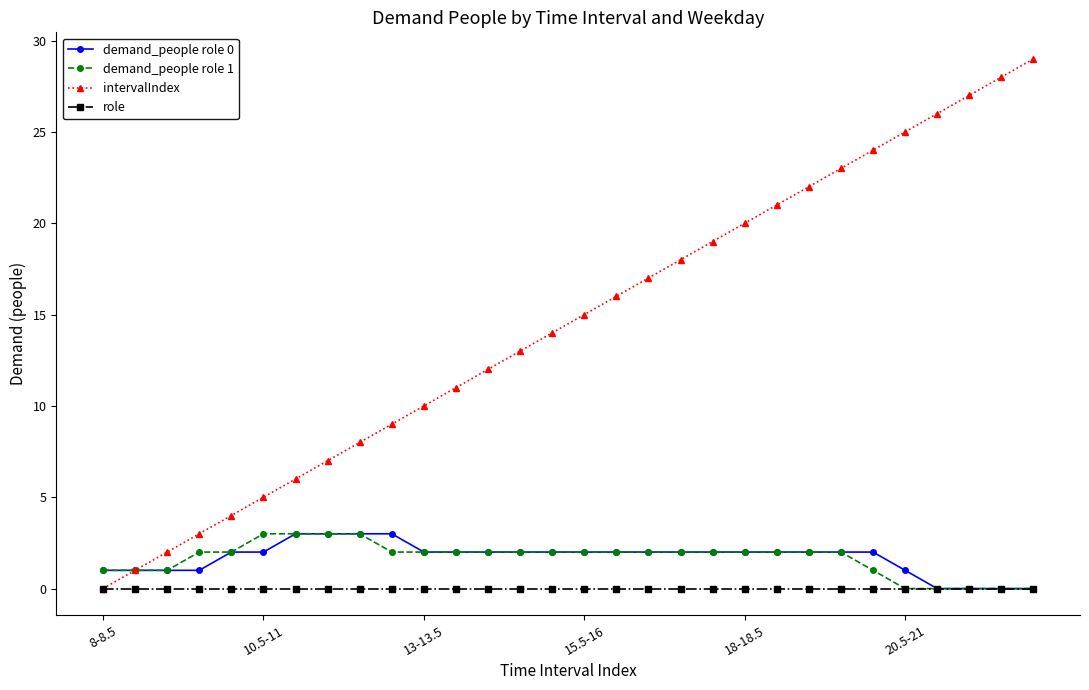

Count the demand_people role 0 values in the range 1 to 2.

22